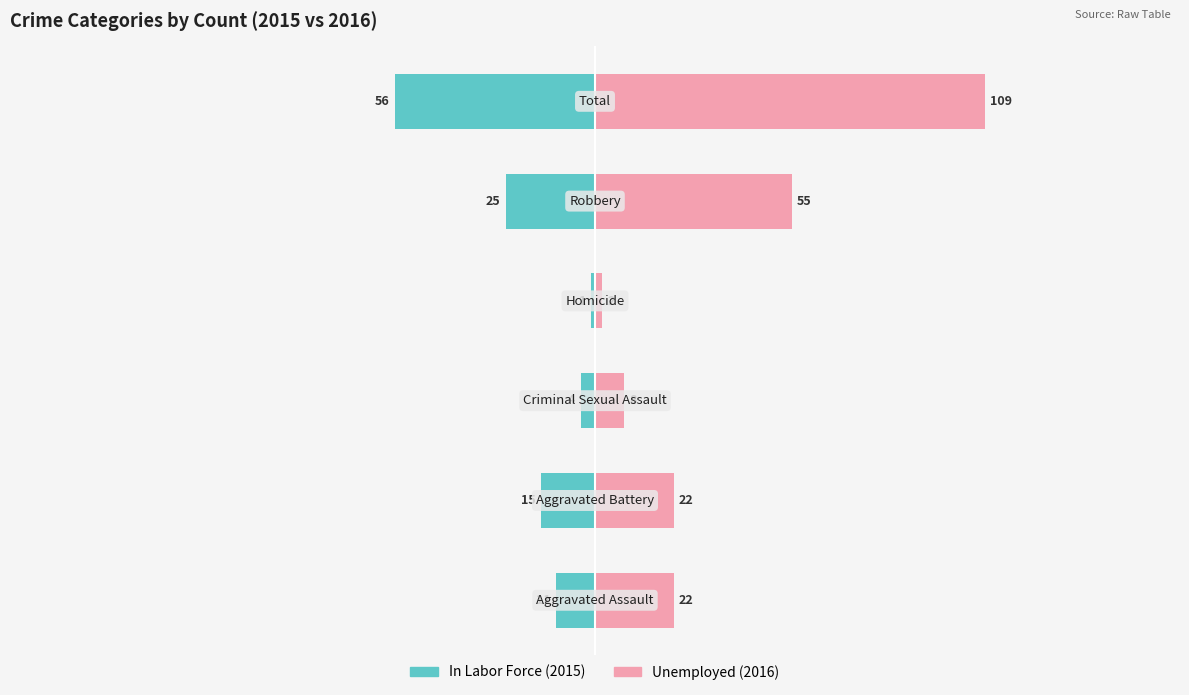

List the series in order of their peak value, lowest first.

In Labor Force, Unemployed